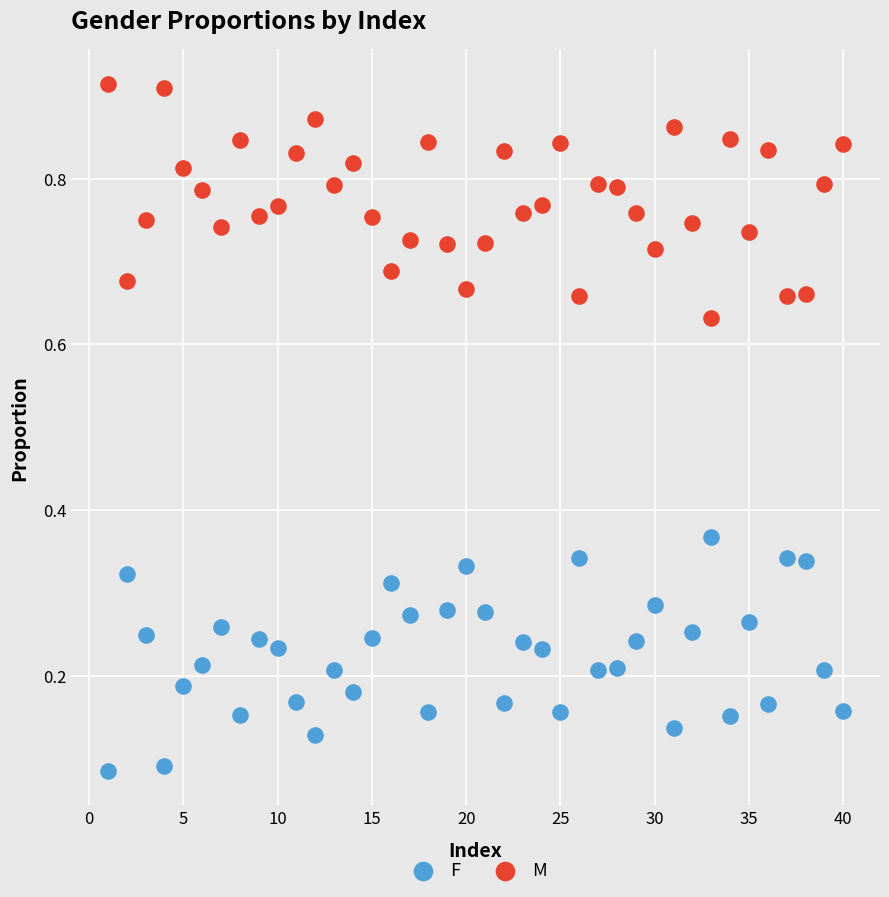

Across all data points, what is the range of X values (max minus min)?

39.0